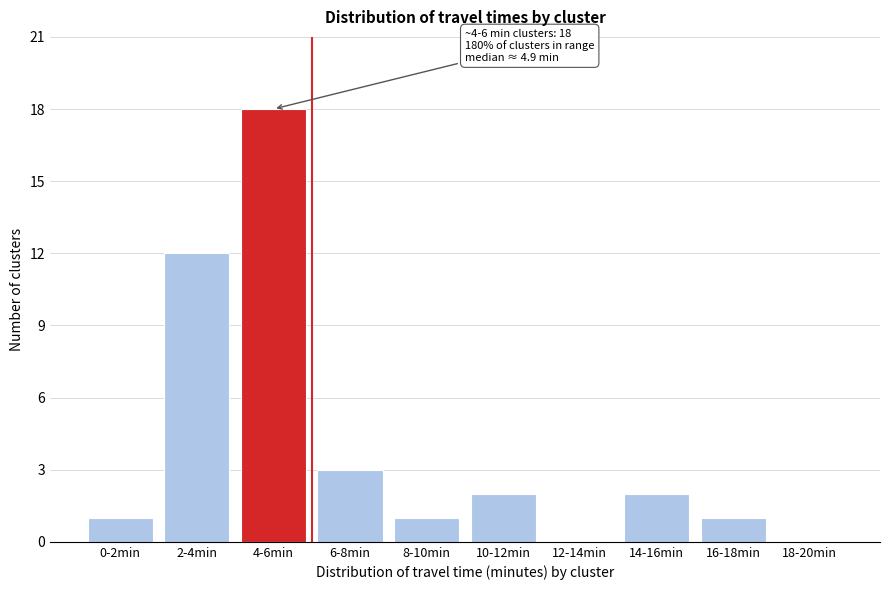

Reading left to right, list all the values displayed in this chart.

0-2min=1	2-4min=12	4-6min=18	6-8min=3	8-10min=1	10-12min=2	12-14min=0	14-16min=2	16-18min=1	18-20min=0